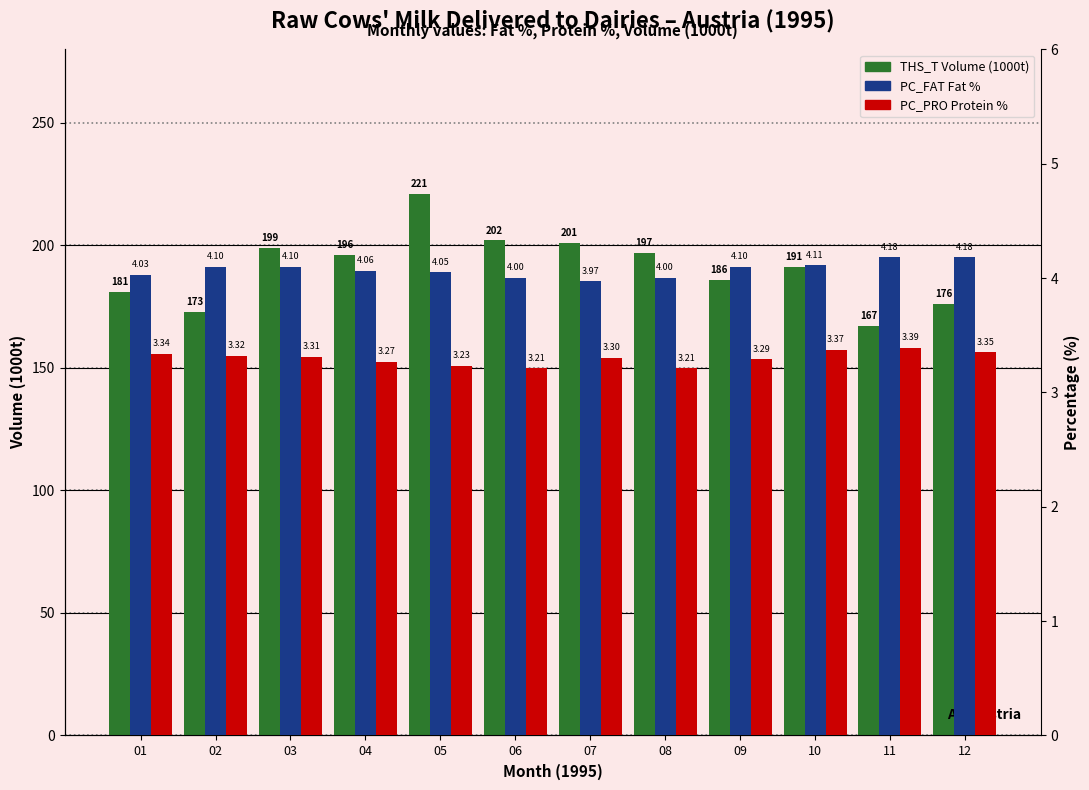

Between 12 and 11, which is larger?

12